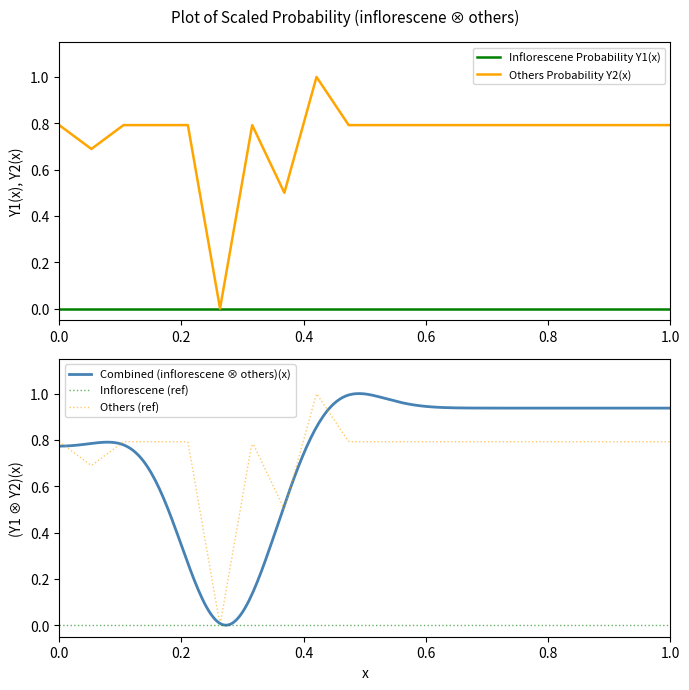

How many values are above zero?

19